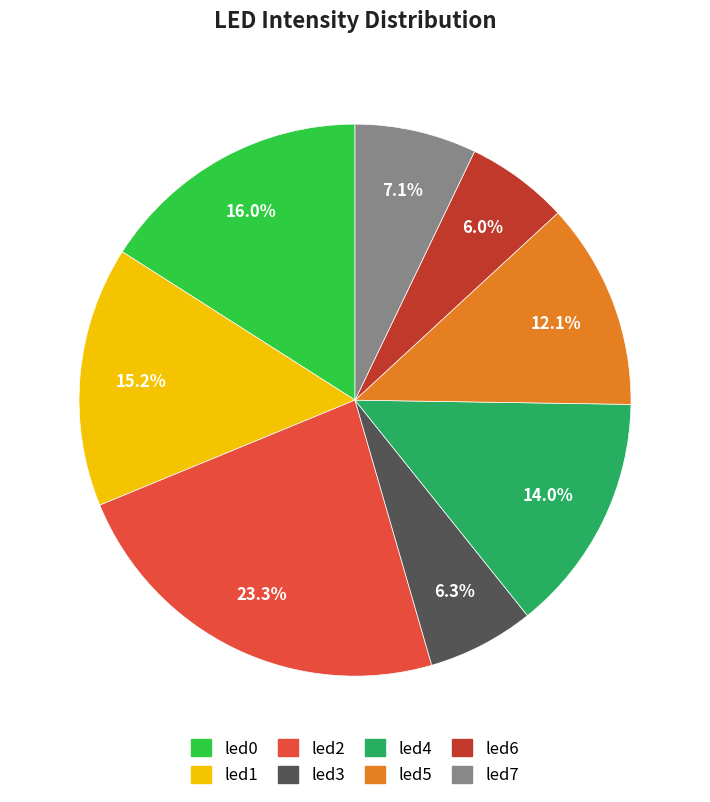

Combined, do led1 and led4 account for over 50%?

No